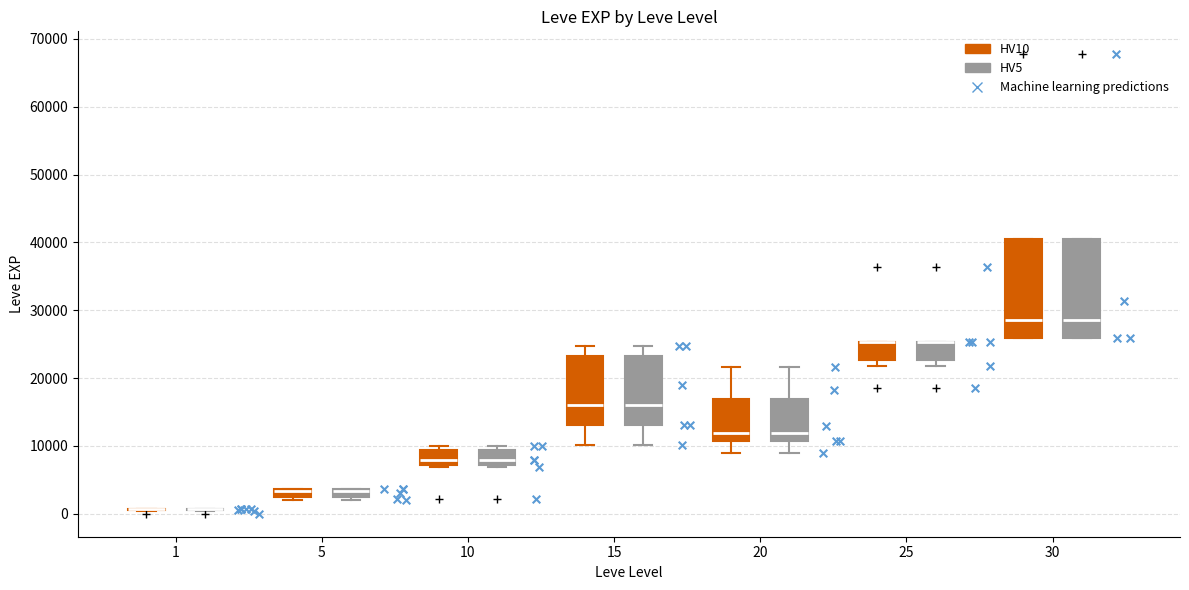

Where does the lower whisker of the box for 20 (HV5) end on the y-axis? The values are not printed on the chart, so give them approximately, as read against the axis.

9000